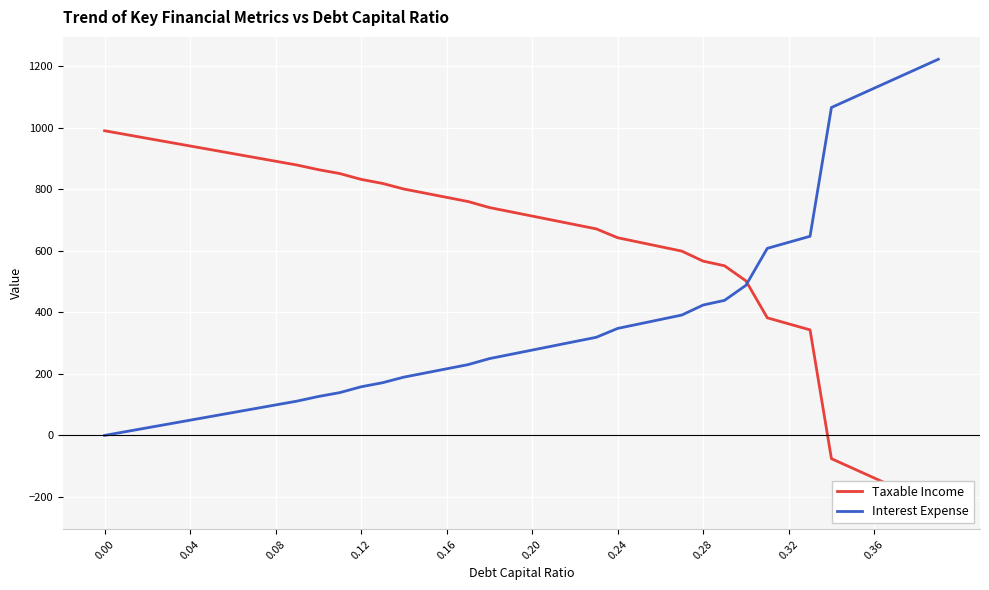

What is the difference between the maximum and minimum values in the Interest Expense series?

1223.3